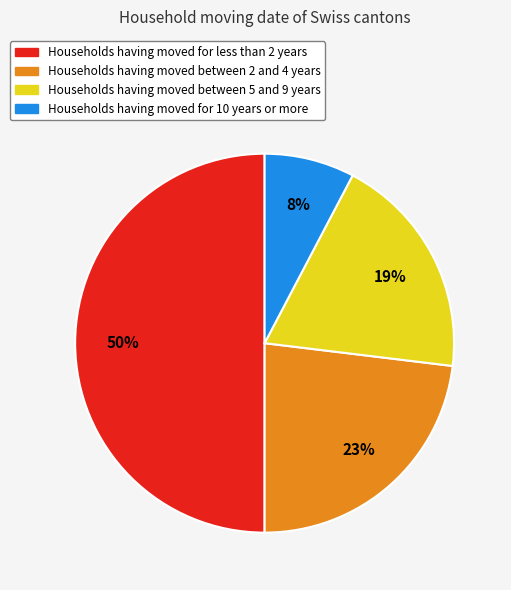

The Households having moved for 10 years or more slice represents 16% of the pie. True or false?

False